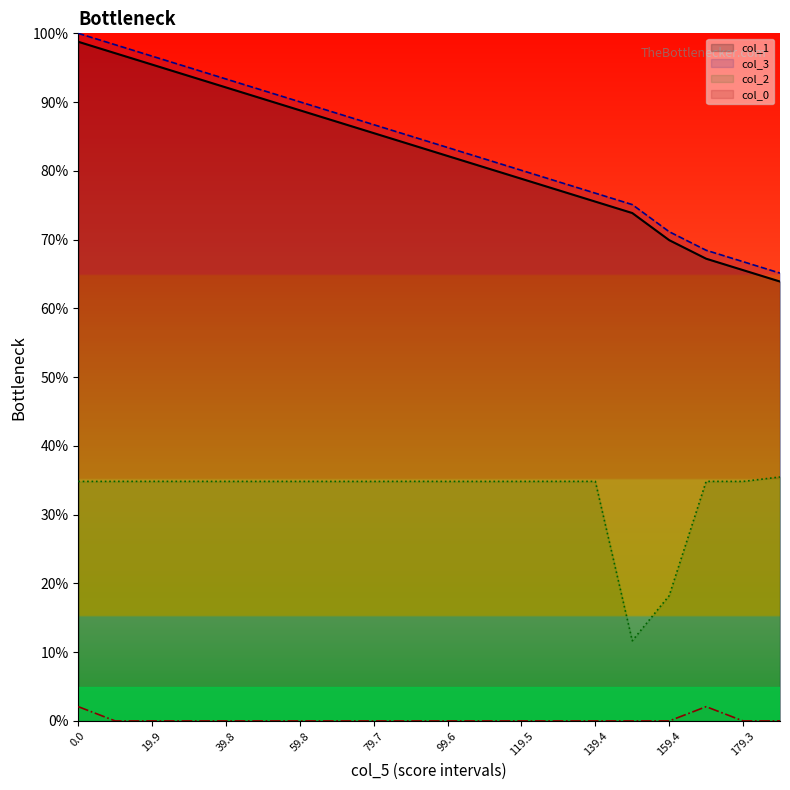

At how many categories does at least one series exceed 73?

16